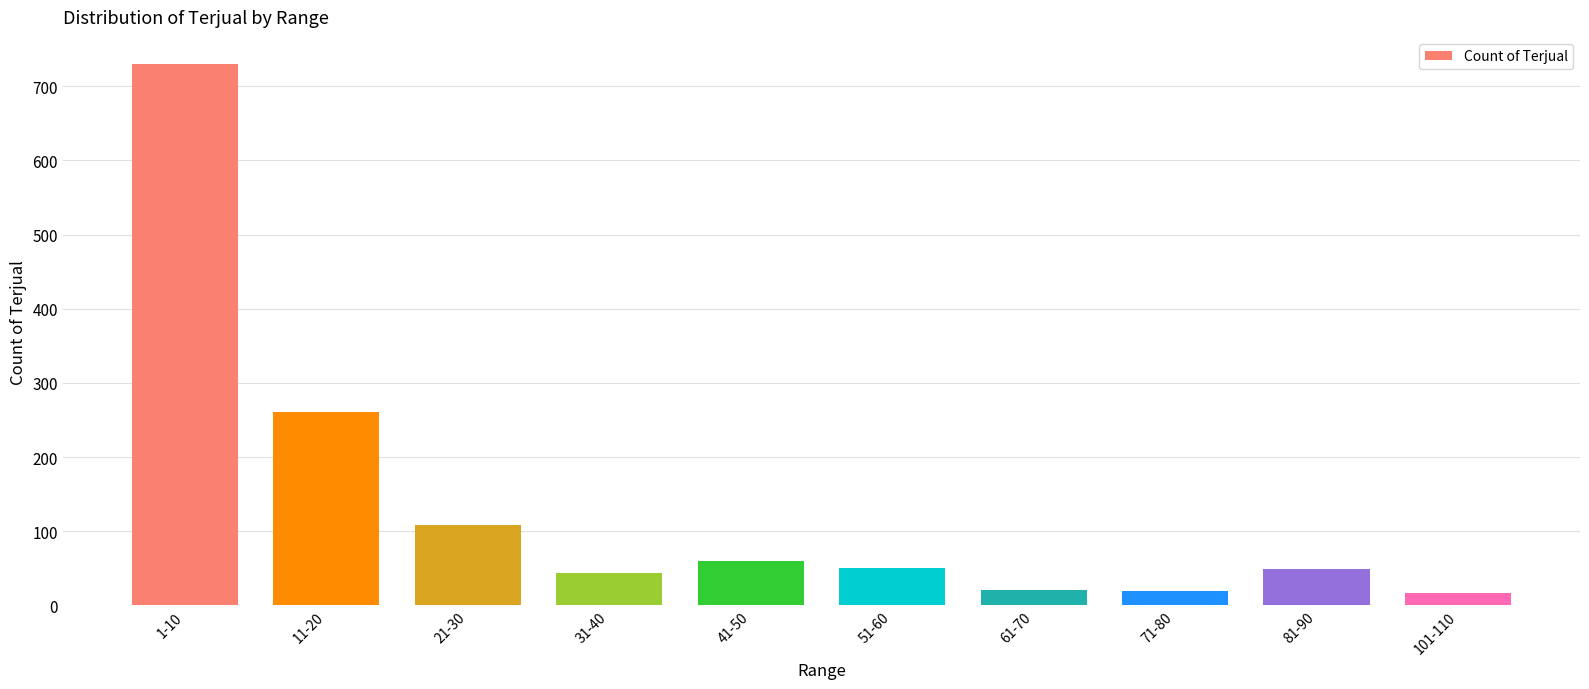

Which label corresponds to the largest value in the chart?

1-10